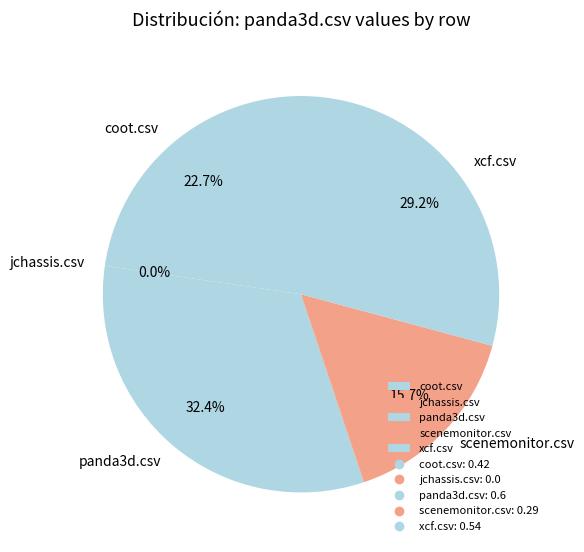

Is there a majority slice in this chart?

No